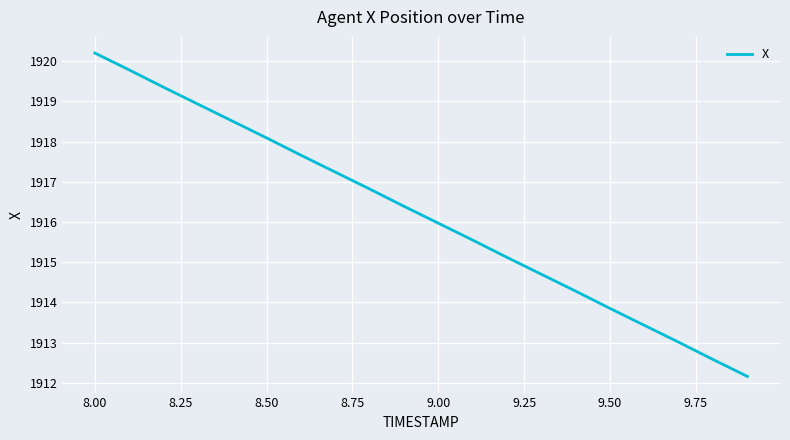

True or false: the data has more than 0 interior local peaks.

False